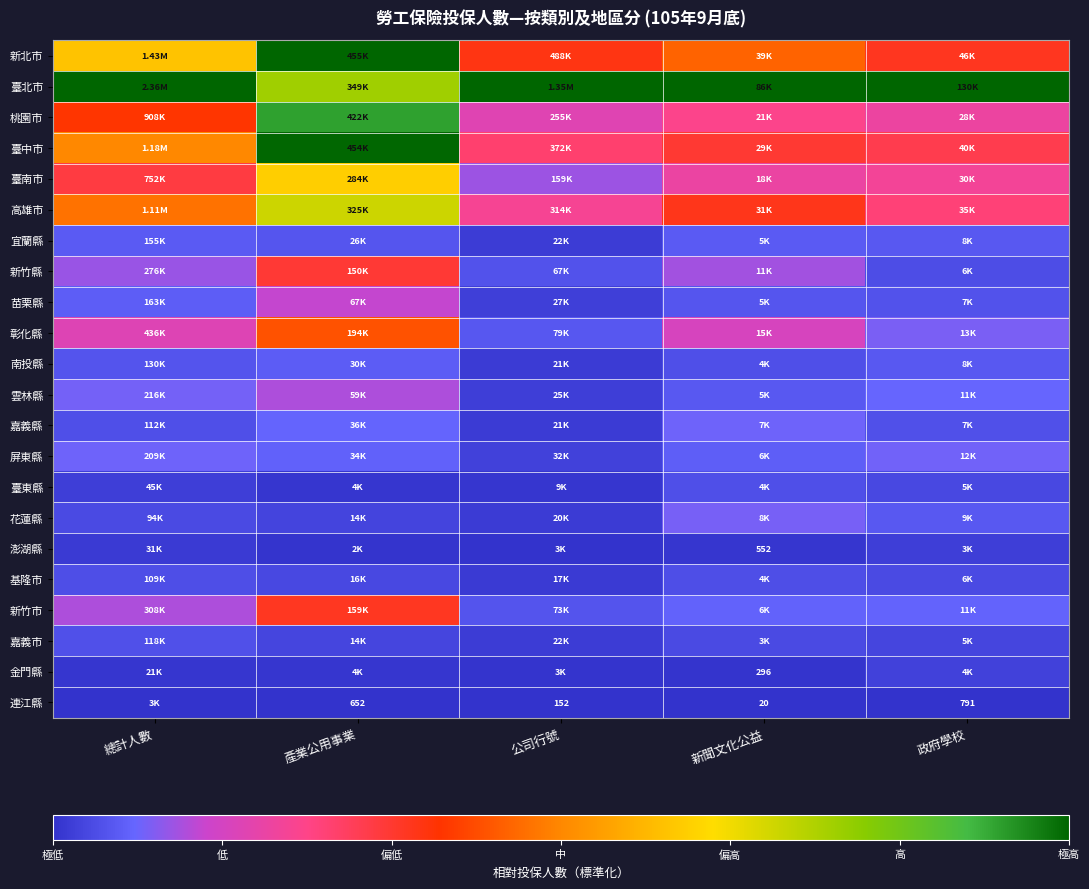

Between 新聞文化公益 and 產業公用事業, which is larger?

產業公用事業